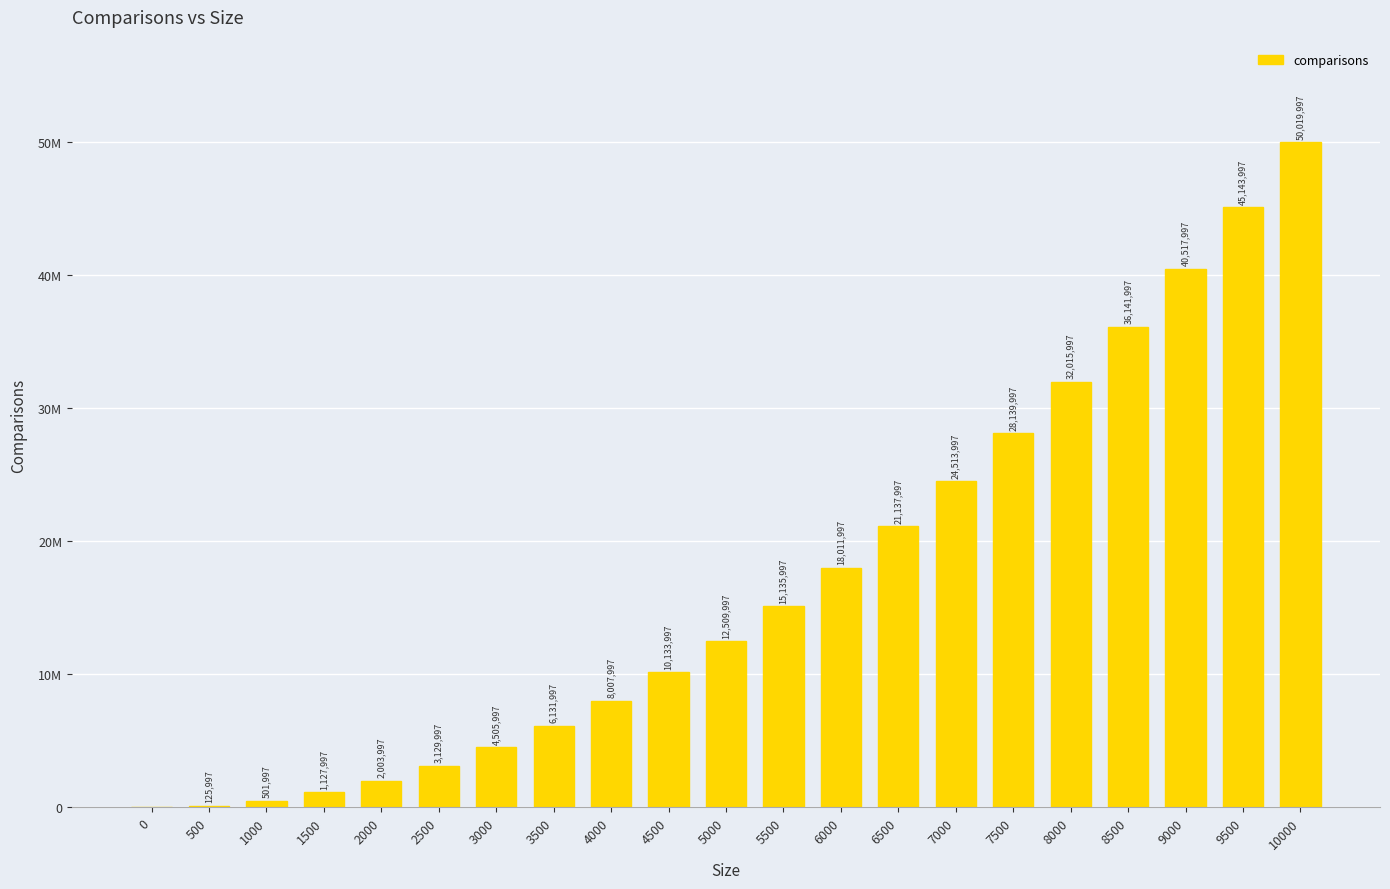

What is the difference between the maximum and minimum values?

50019997